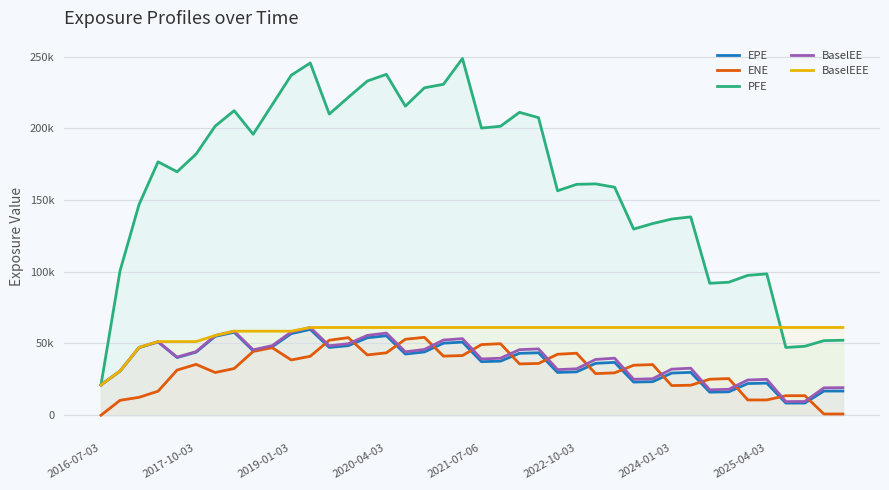

What is the difference between the second highest and minimum values in the PFE series?

224413.2